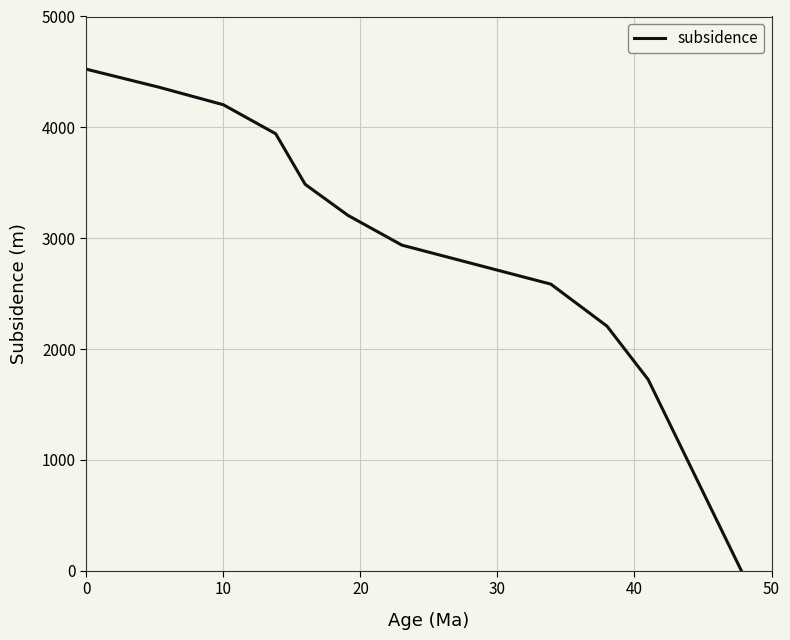

Reading right to left, transcribe all the data shown in this chart.

0.0	1724.5	2205.9	2585.3	2937.3	3205.4	3486.0	3942.1	4203.8	4362.2	4524.6